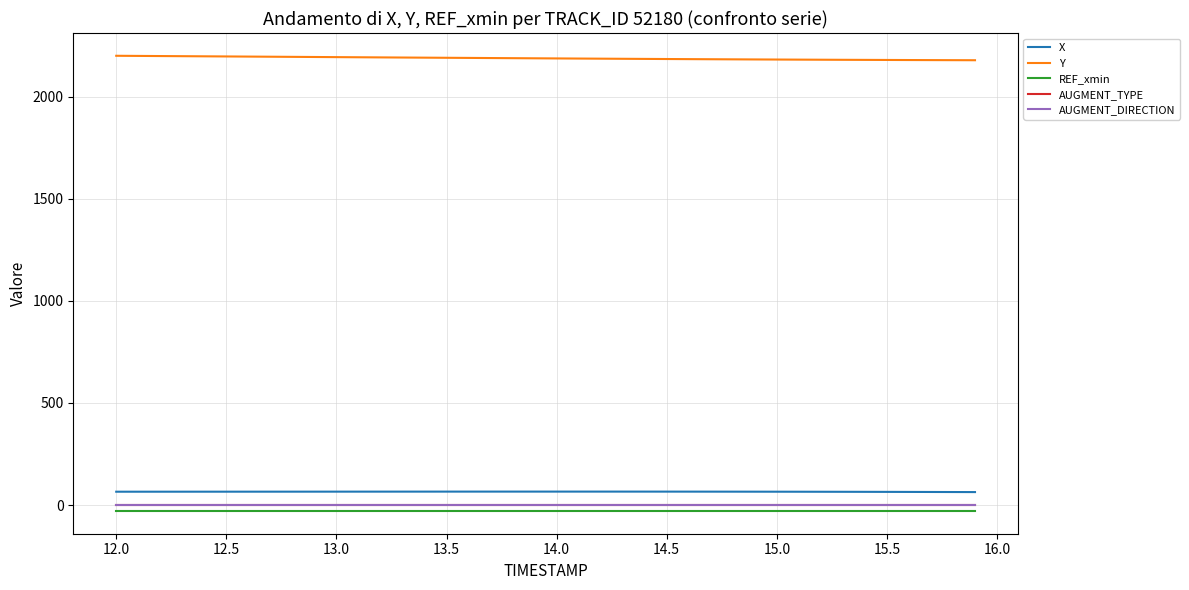

Does the chart display data point markers on the line(s)?

No